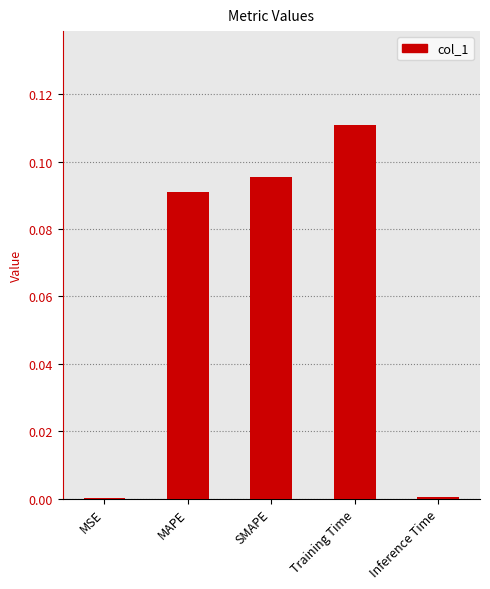

True or false: the data shows 0.0 at Training Time.

False